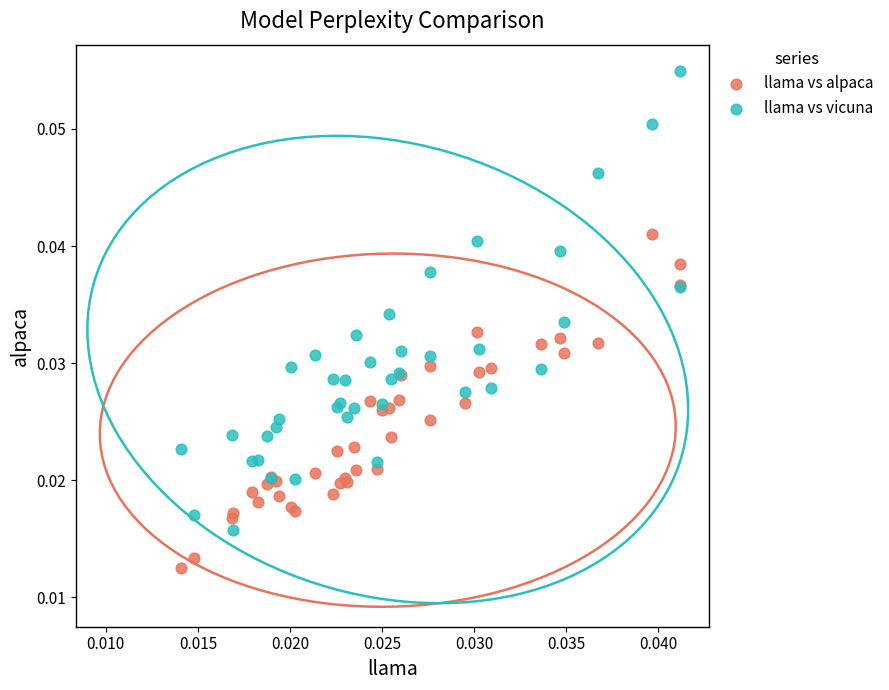

Which series has the widest spread of Y values?

llama vs vicuna